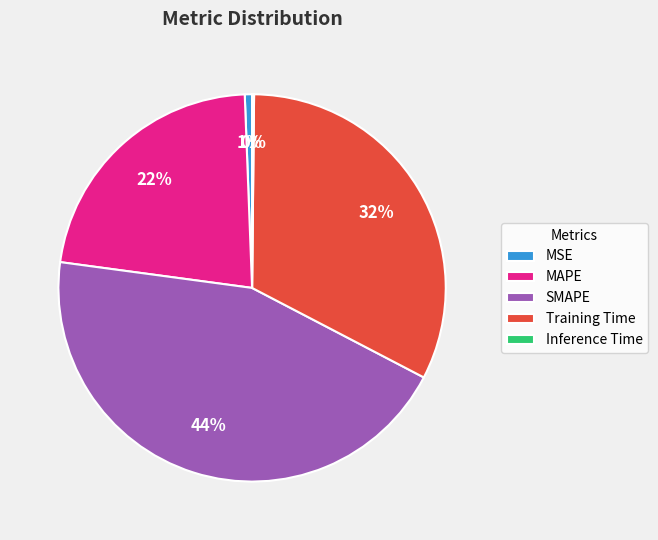

Is it true that MSE is 11% of the pie?

False